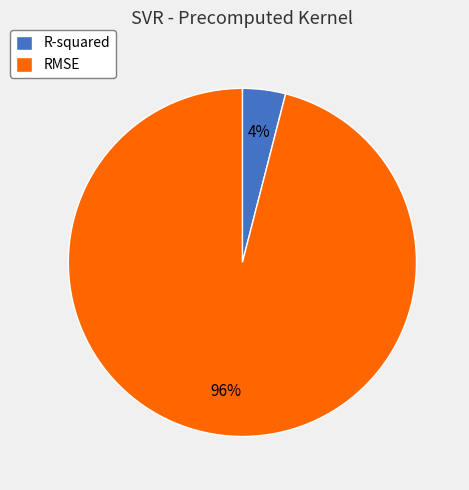

To the nearest percent, what is the average slice percentage?

50%